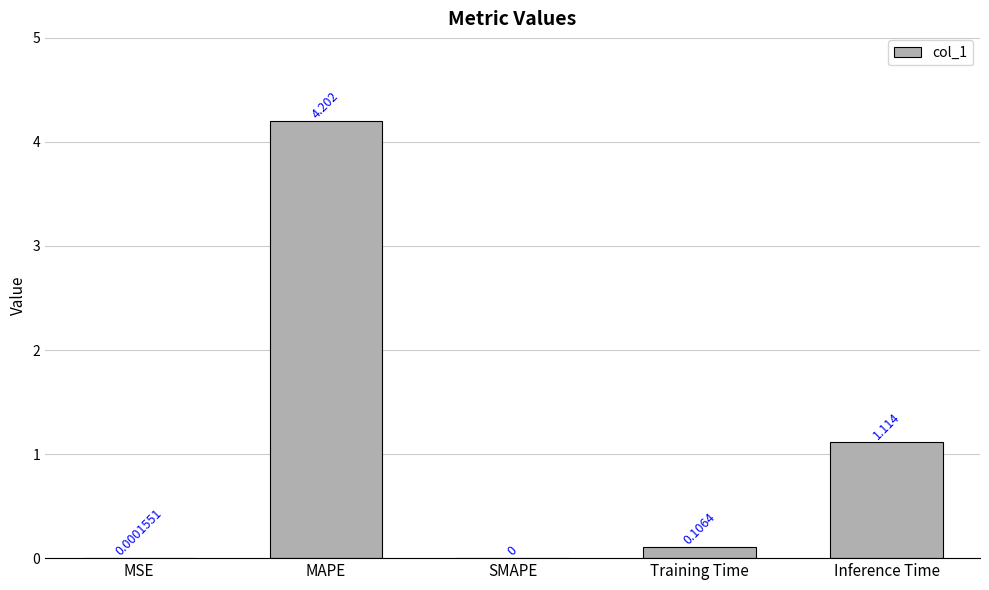

What is the sum of the values at Training Time and Inference Time?

1.2